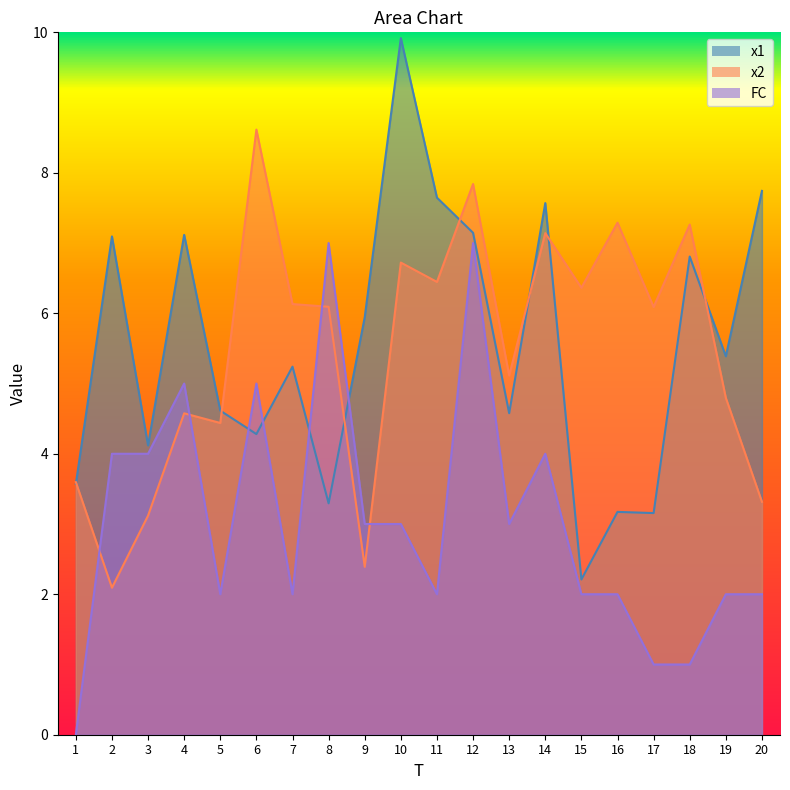

How many series are shown in this chart?

3